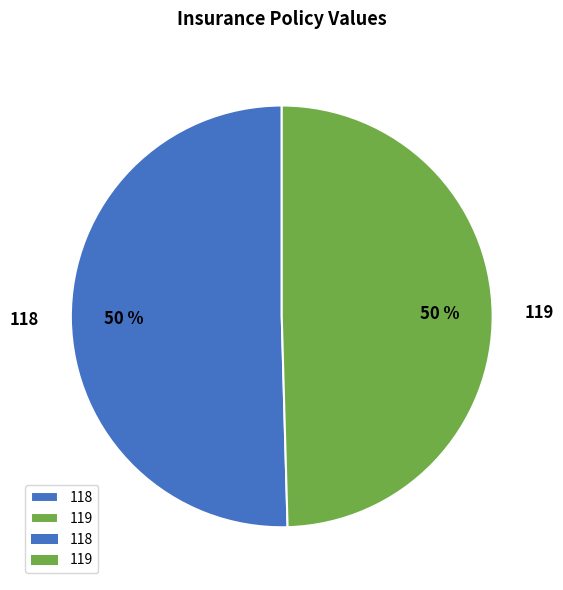

Which slice is the largest?

118